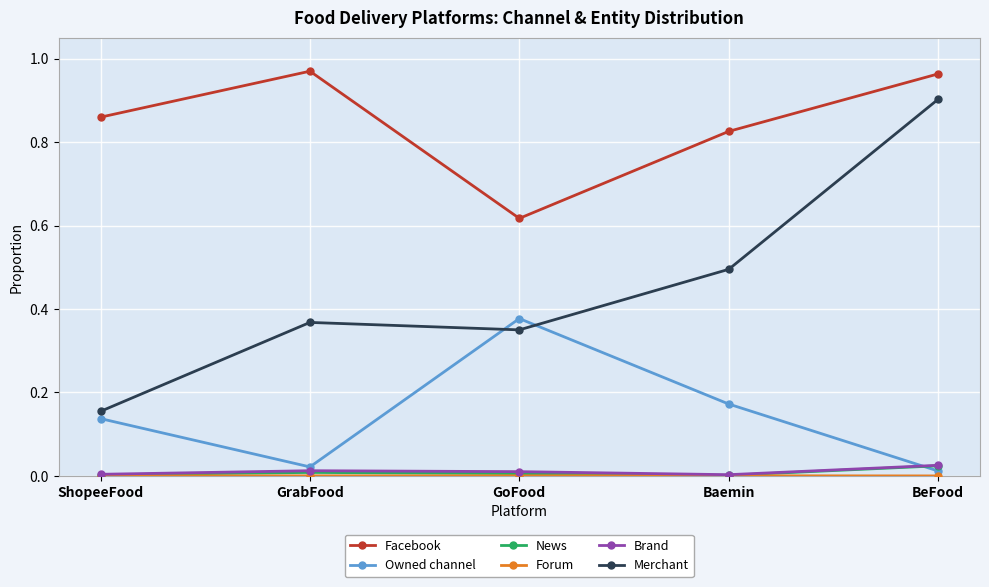

Which category has the highest value in the Owned channel series?

GoFood